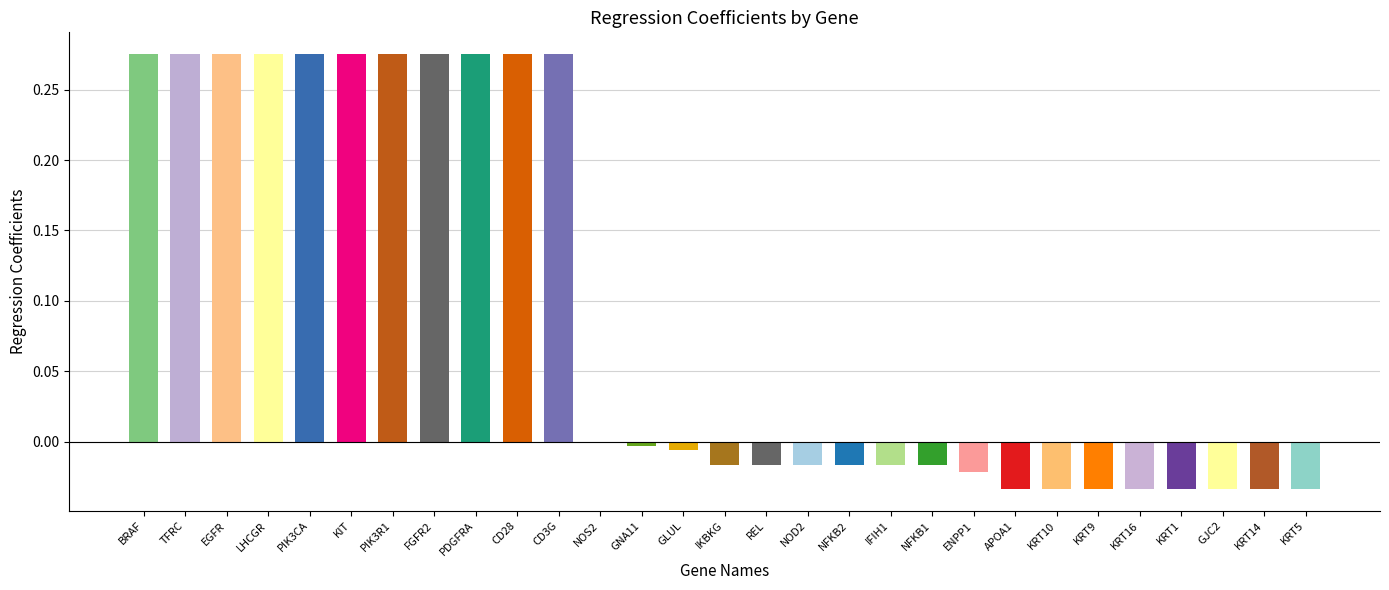

How many categories are shown in the chart?

29